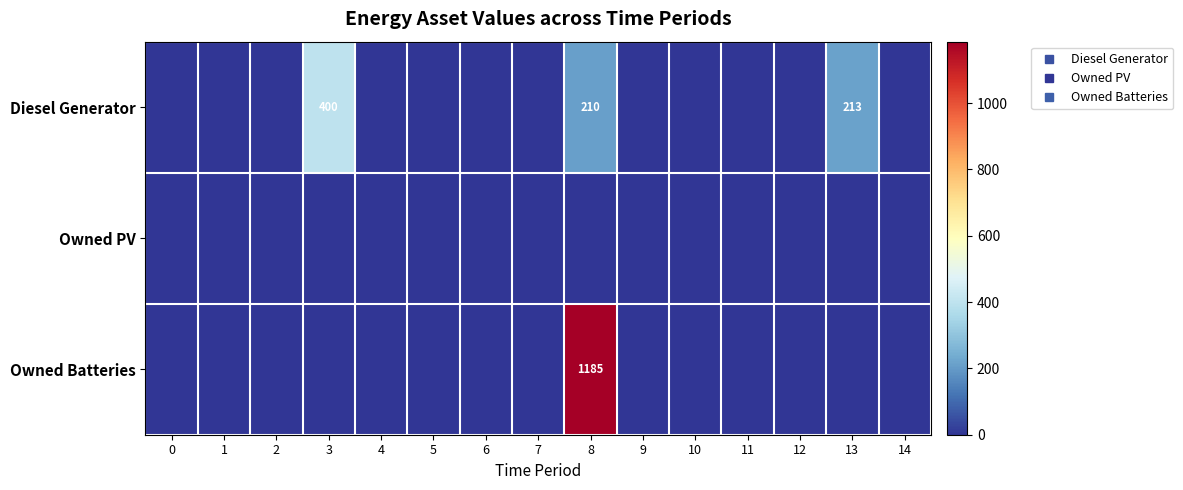

List the series in order of their overall mean, highest first.

Owned Batteries, Diesel Generator, Owned PV